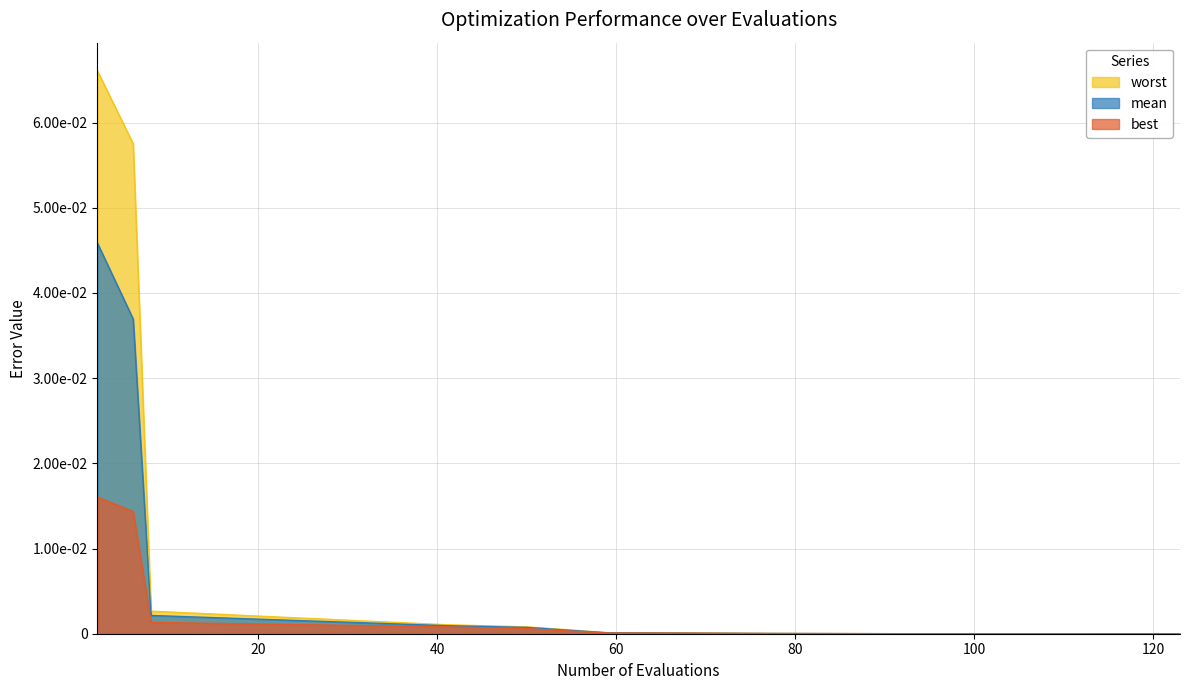

True or false: best and worst intersect in this chart.

False